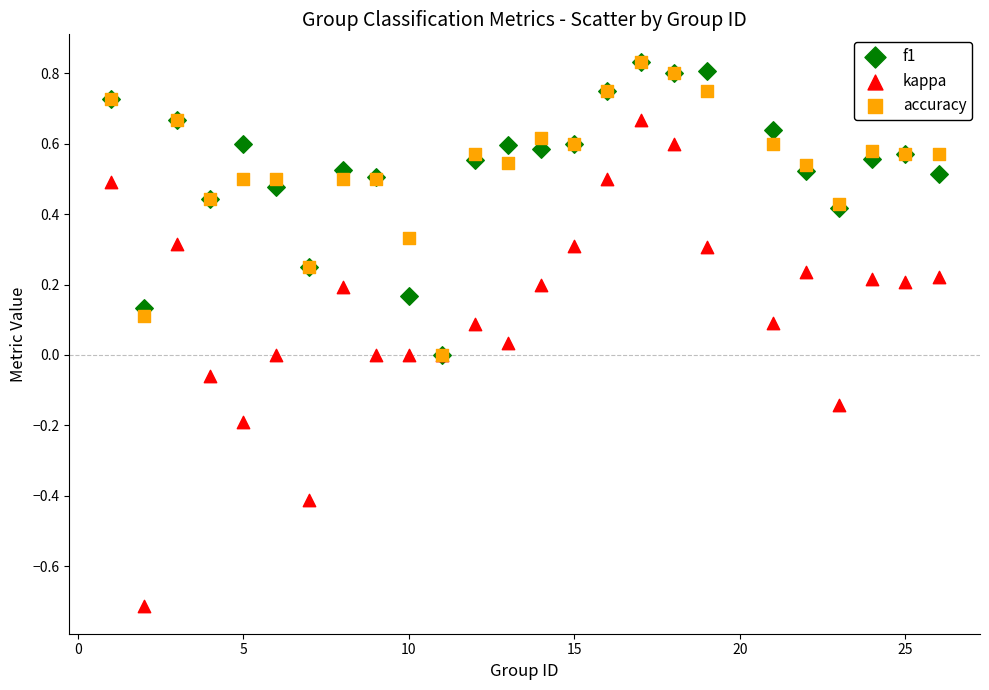

Which series has the largest Y range (max minus min)?

kappa